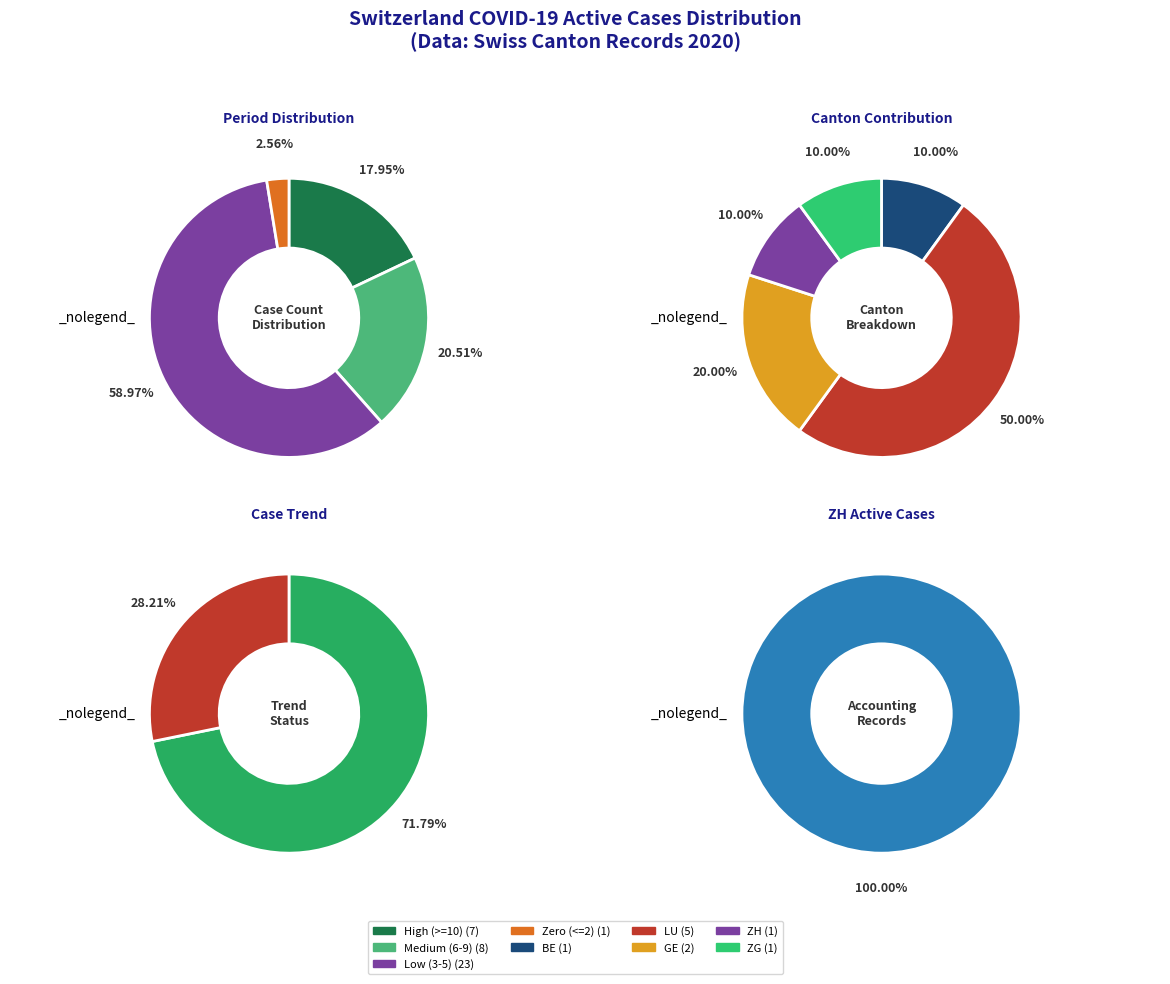

True or false: 2020-06-12 accounts for 8% of the total.

False